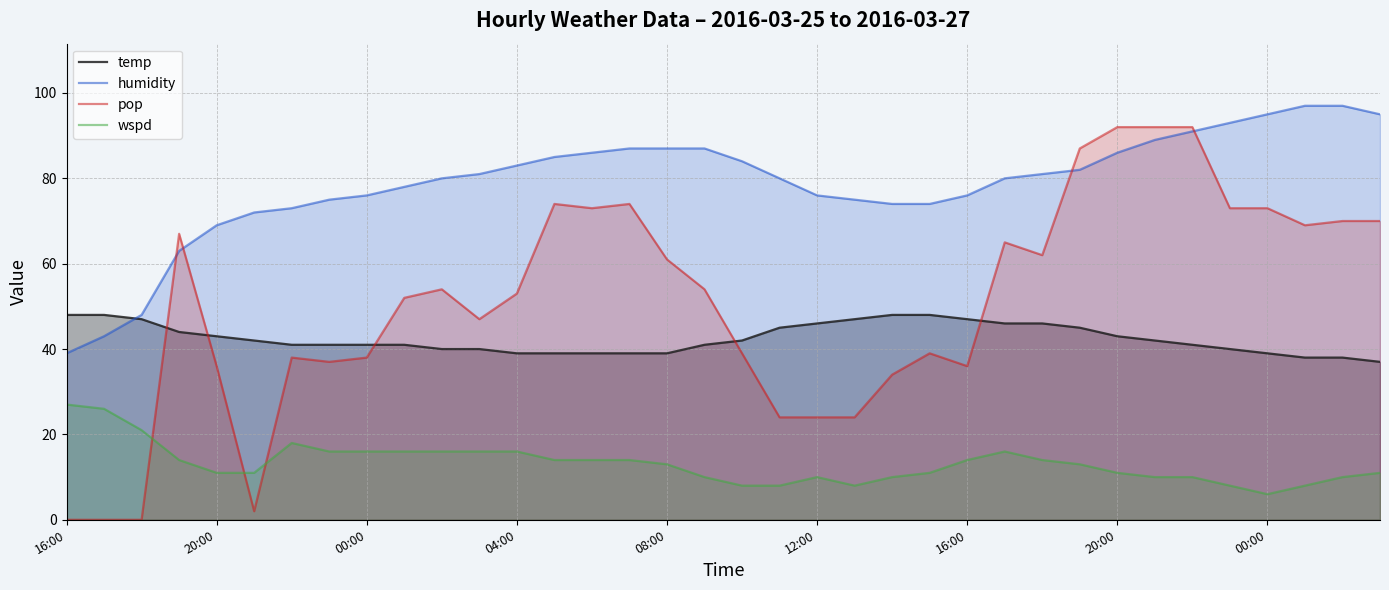

How many interior local peaks does the wspd series have?

3